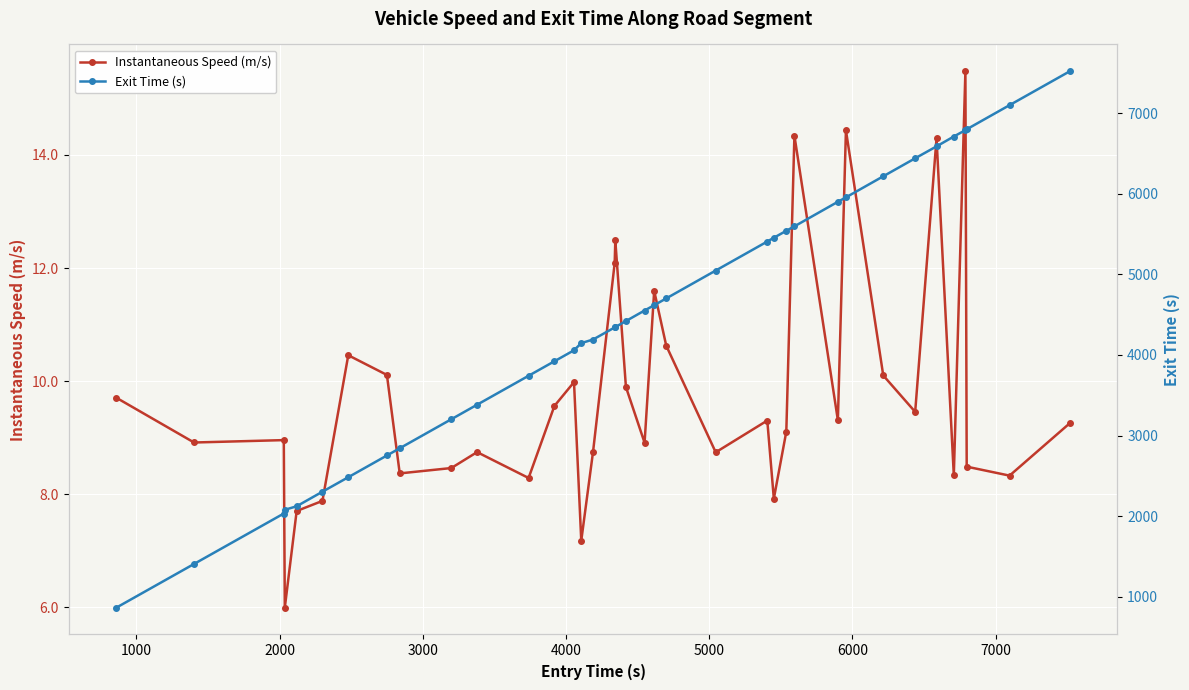

In Instantaneous Speed (m/s), how many points are lower than both neighbors (excluding endpoints)?

12